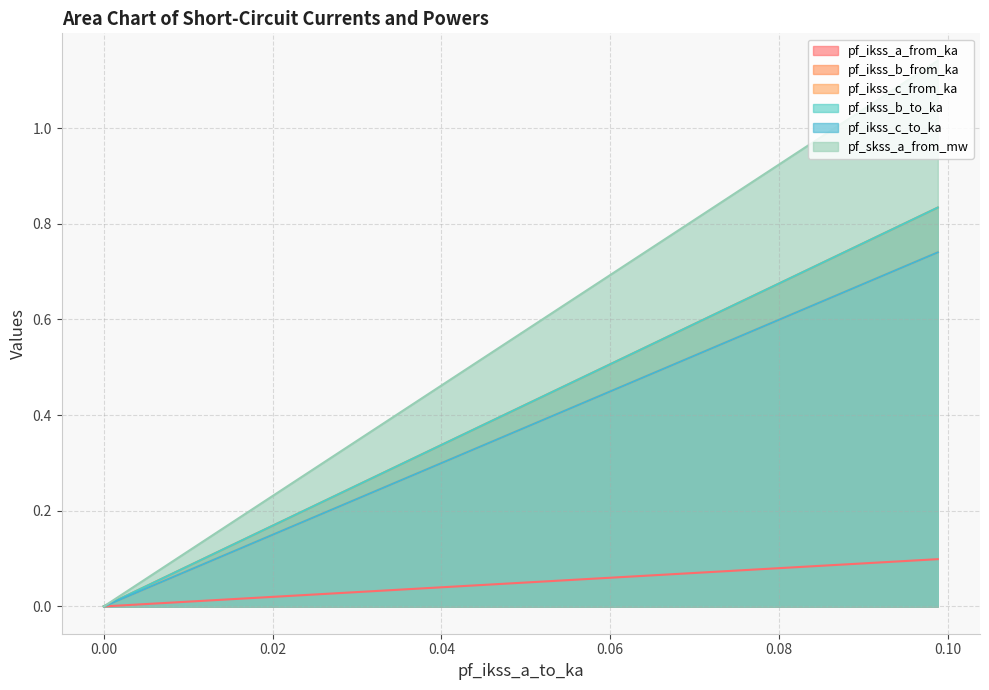

The value of pf_skss_a_from_mw at Line_0 is 1.9. True or false?

False